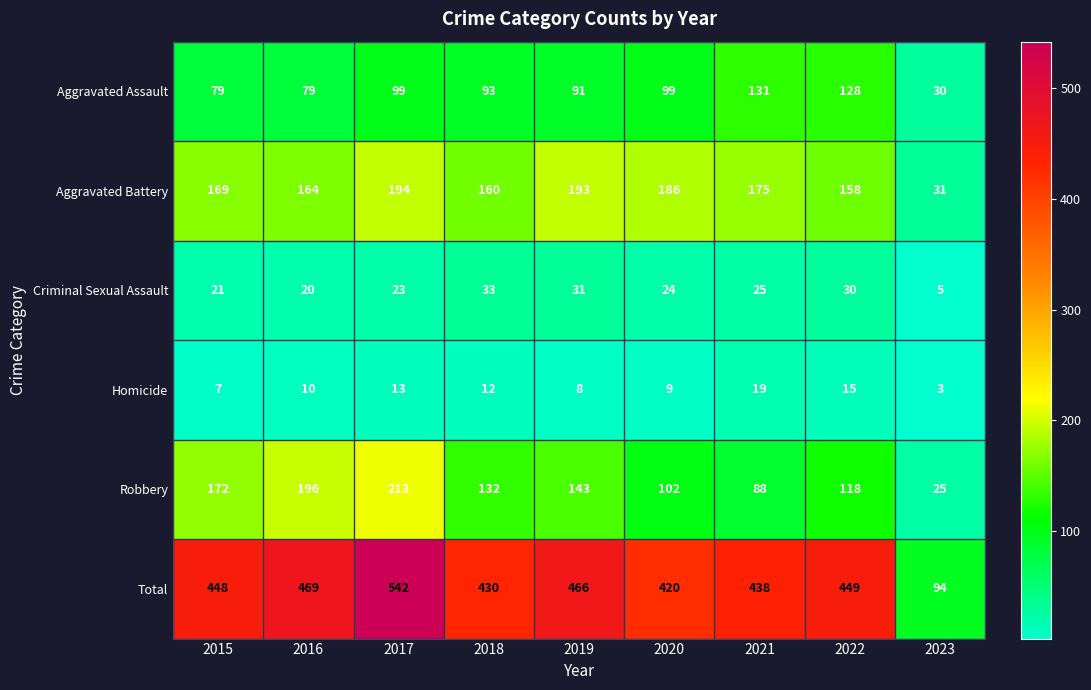

Which series has the largest range (max minus min)?

Total